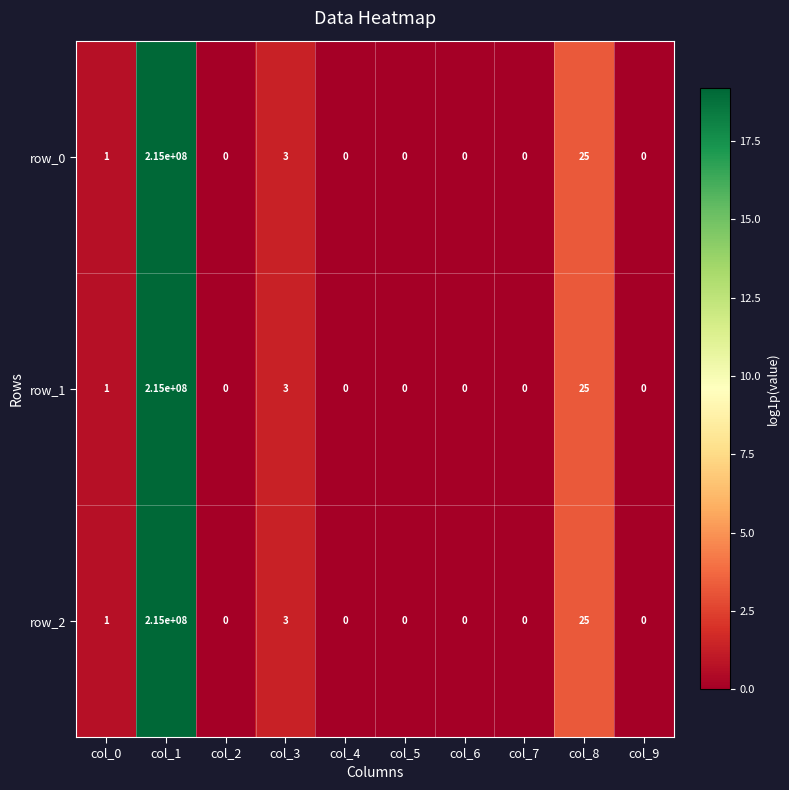

The row_1 series shows 0 at col_9. True or false?

True